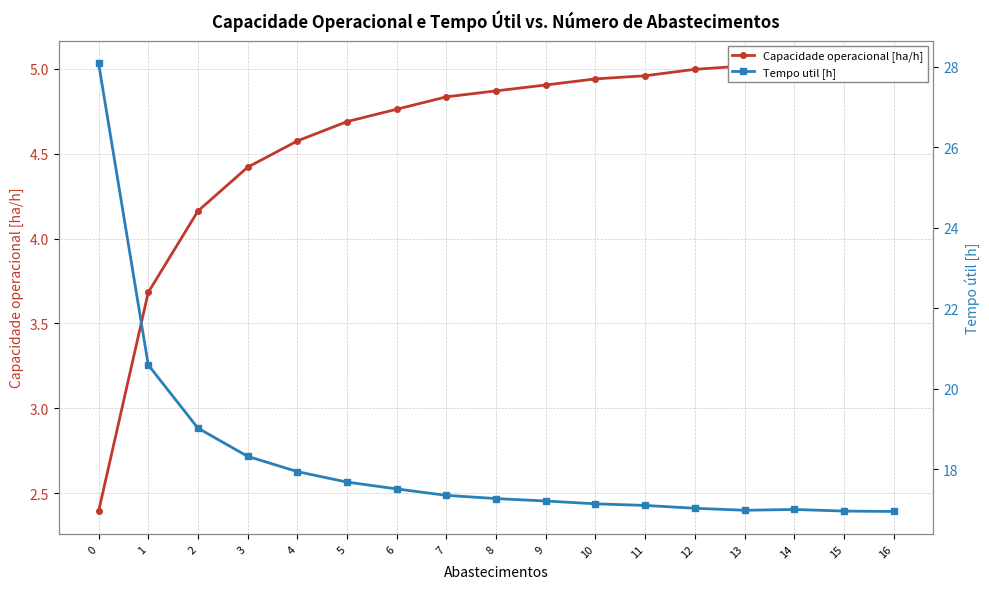

How many values in the Tempo util [h] series are below 17?

3